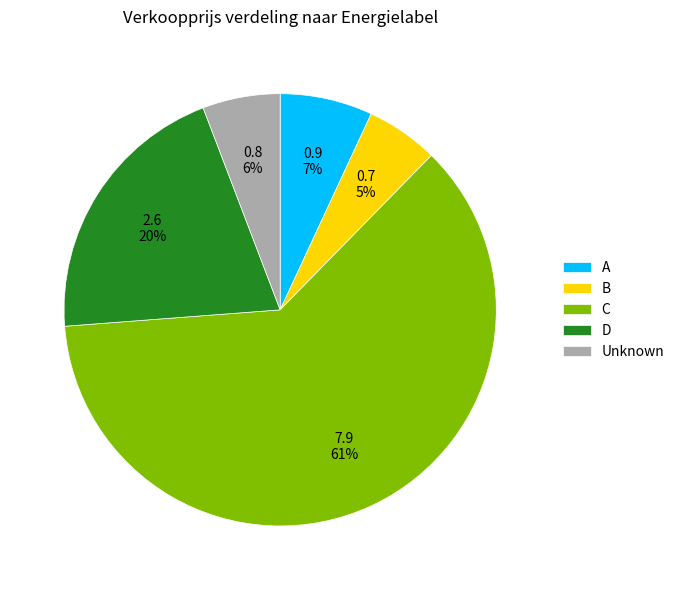

Is there a majority slice in this chart?

Yes